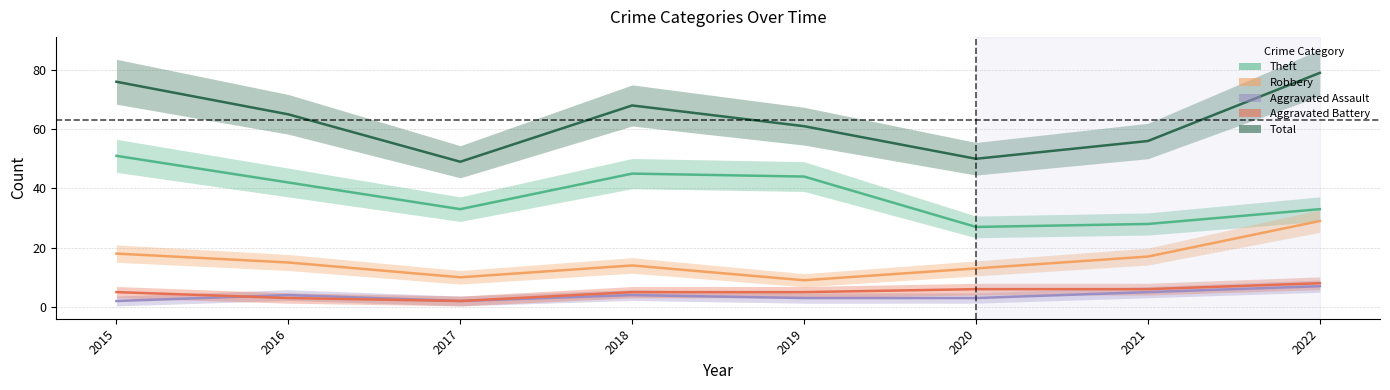

How many lines are shown in the chart?

5